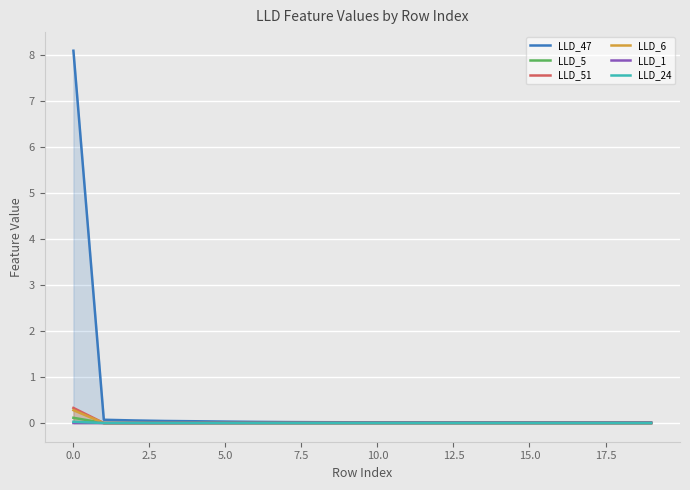

What is the greatest value displayed?

8.1